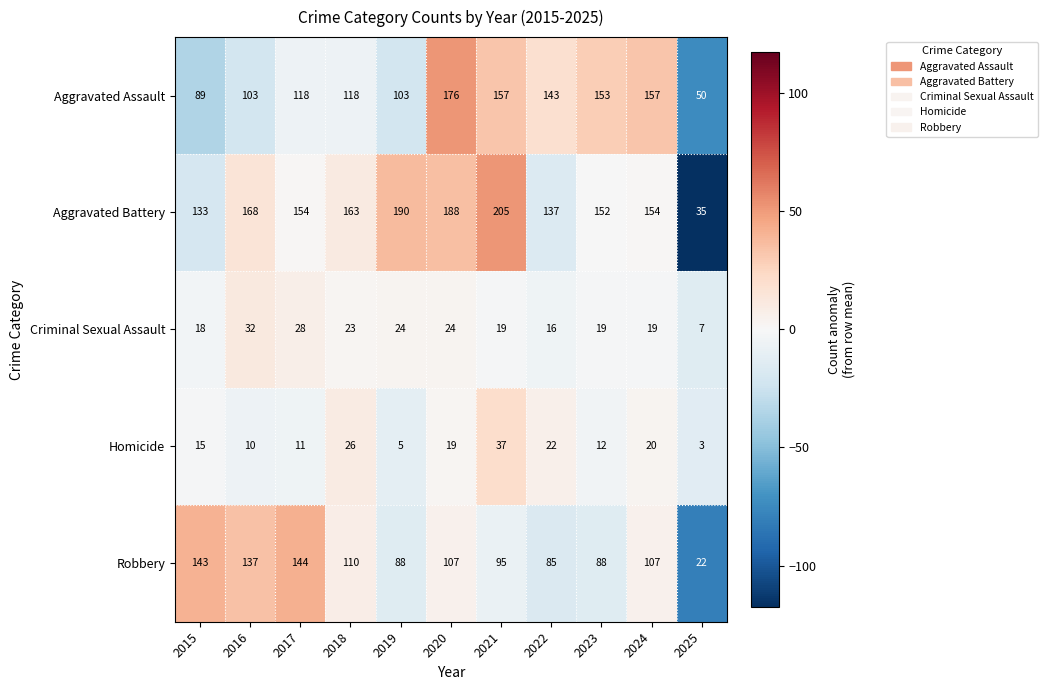

Which category has the highest value across all series?

2021